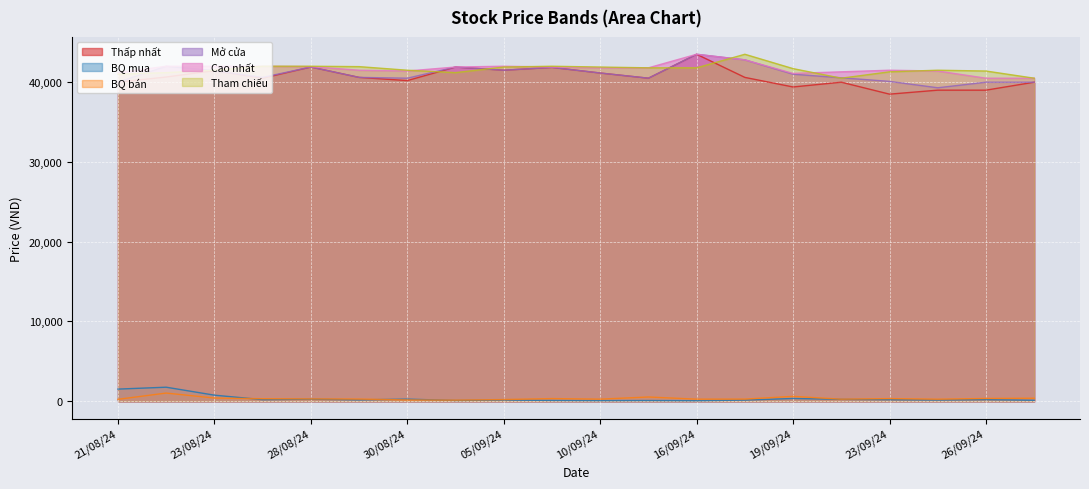

How many lines are shown in the chart?

6